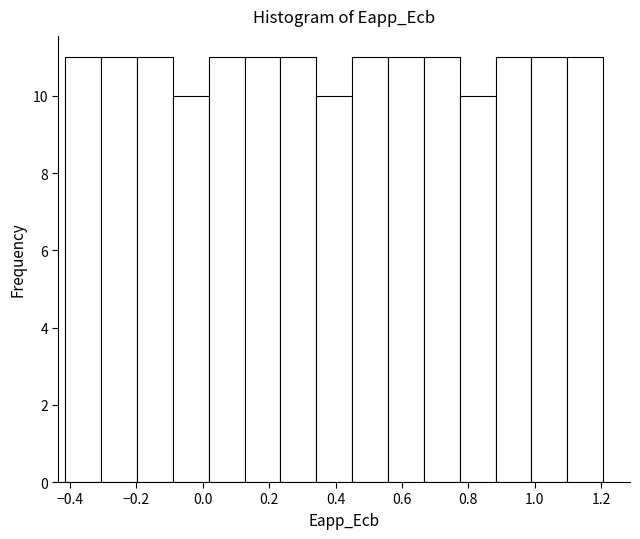

Reading left to right, transcribe this chart: for each bar, give the range it covers on the x-axis and its height. Neither the bar edges nor the heights are printed on the chart, so give them approximately, as read against the axes.

-0.42 to -0.30: 11
-0.30 to -0.20: 11
-0.20 to -0.08: 11
-0.08 to 0.02: 10
0.02 to 0.12: 11
0.12 to 0.24: 11
0.24 to 0.34: 11
0.34 to 0.46: 10
0.46 to 0.56: 11
0.56 to 0.66: 11
0.66 to 0.78: 11
0.78 to 0.88: 10
0.88 to 0.98: 11
0.98 to 1.10: 11
1.10 to 1.20: 11